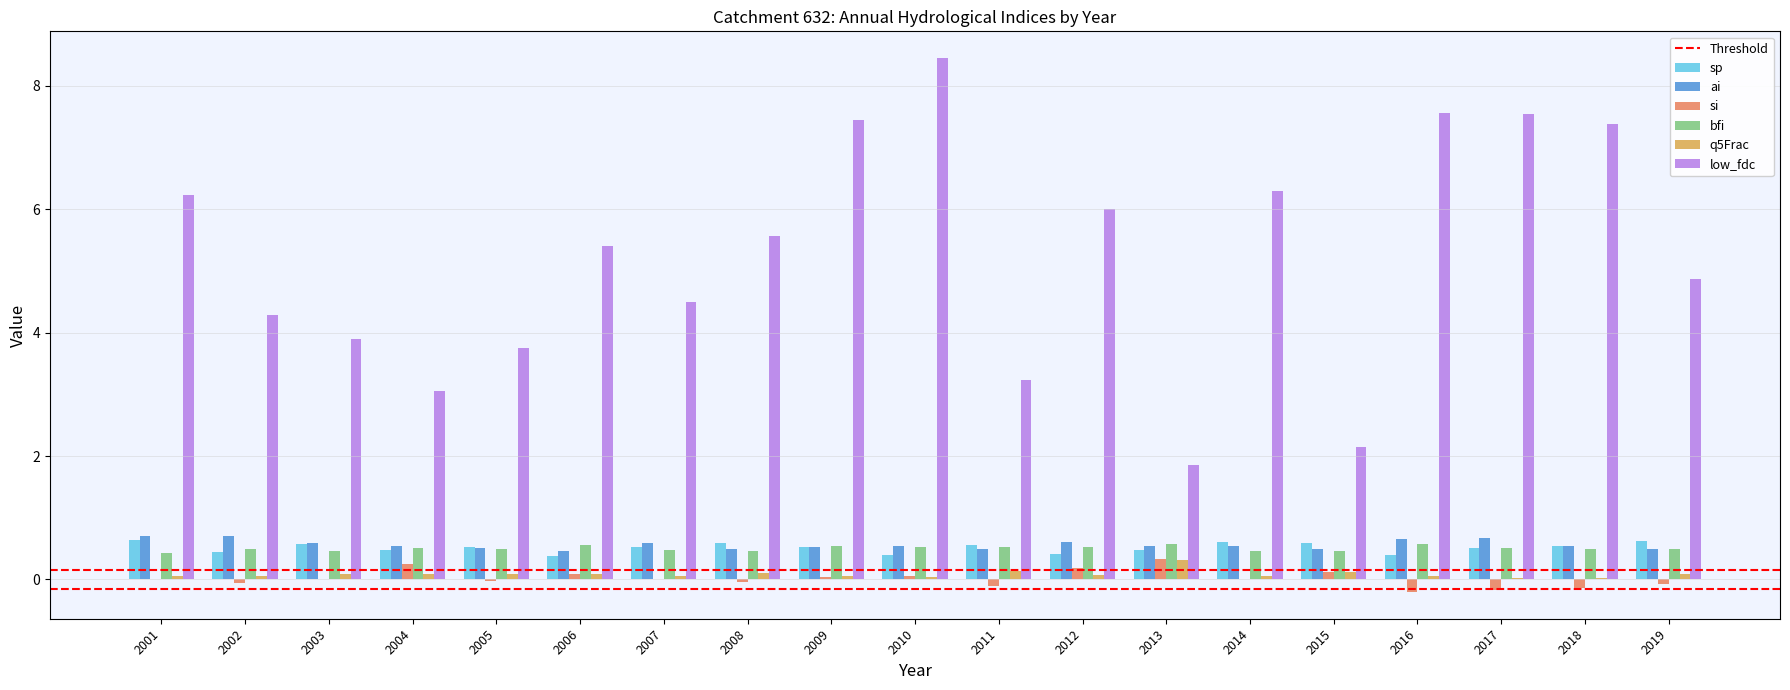

Which series has the largest total across all categories?

low_fdc